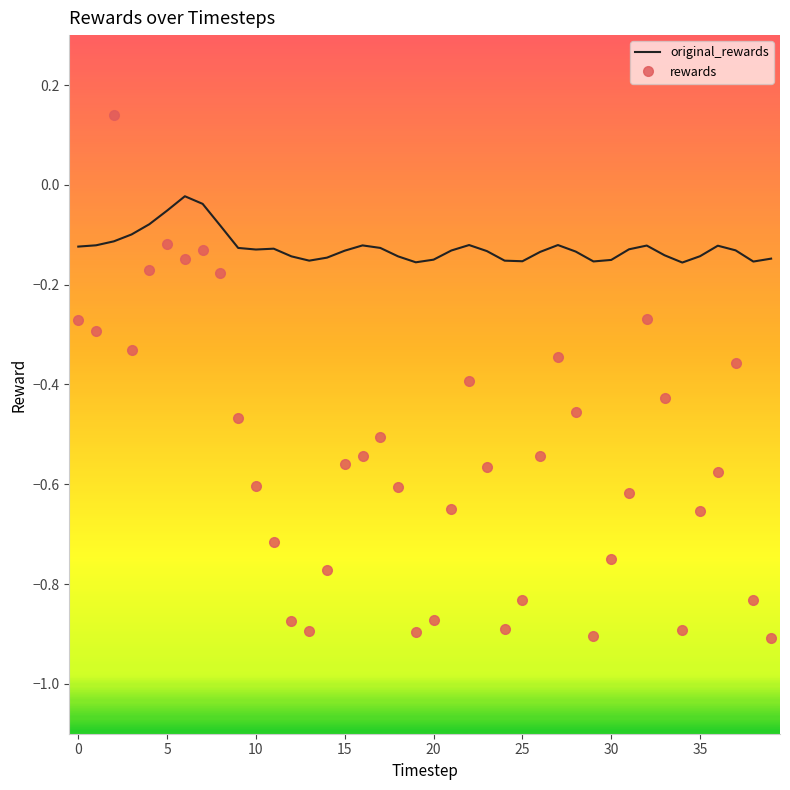

What is the sum of all original_rewards values?

-5.0